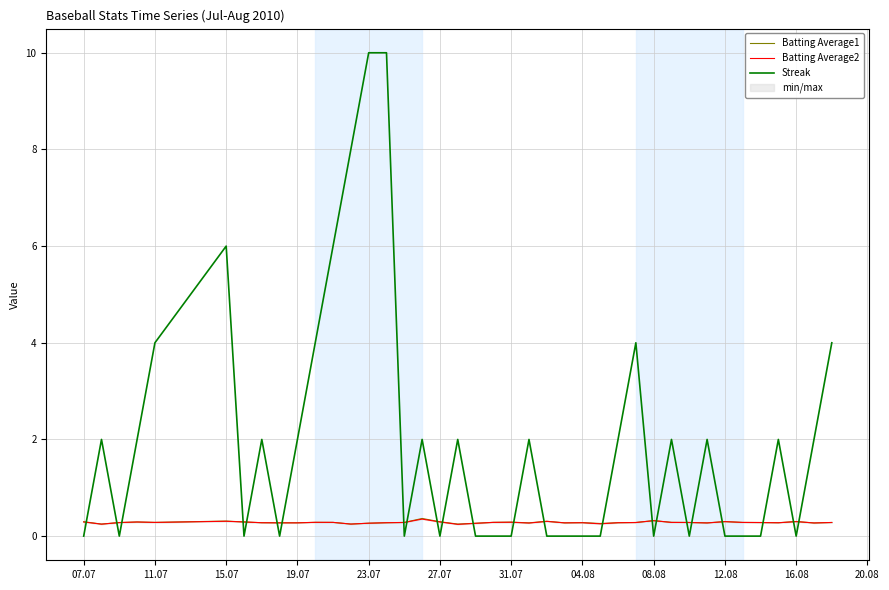

The value of Streak at 19.07 is 3. True or false?

False